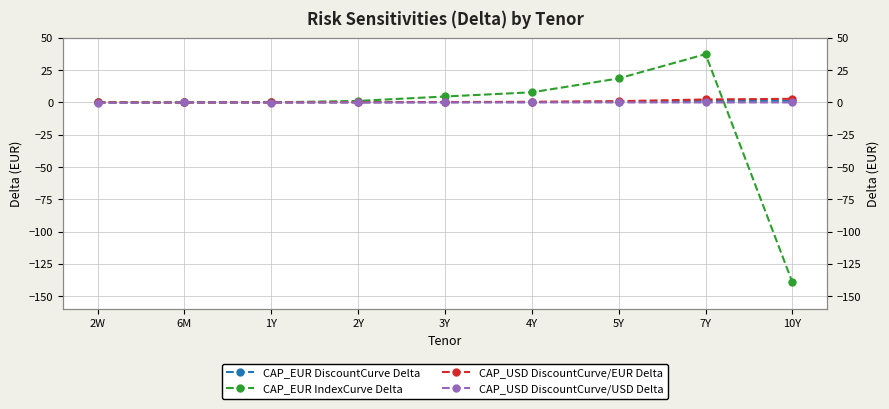

At which label does CAP_EUR IndexCurve Delta reach its minimum?

10Y